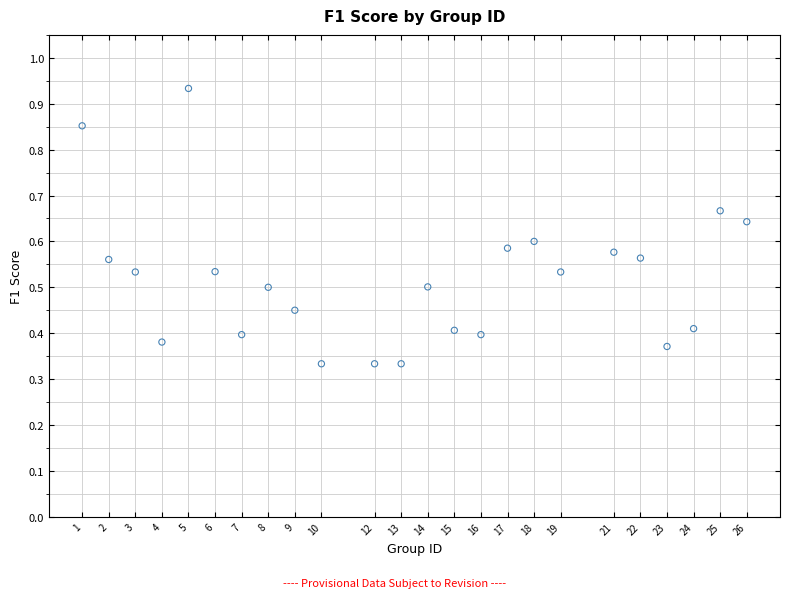

What is the range of X values (max minus min)?

25.0